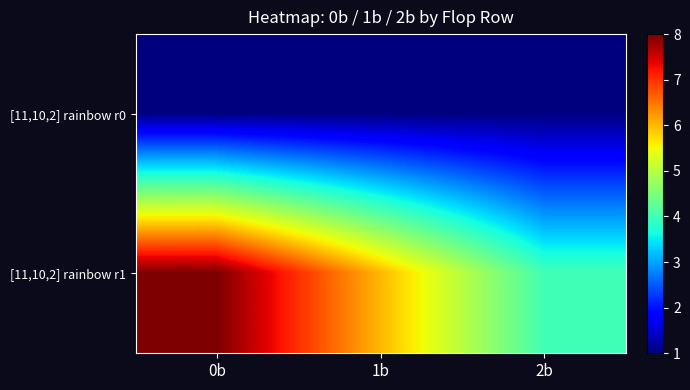

How many distinct data groups are displayed?

2